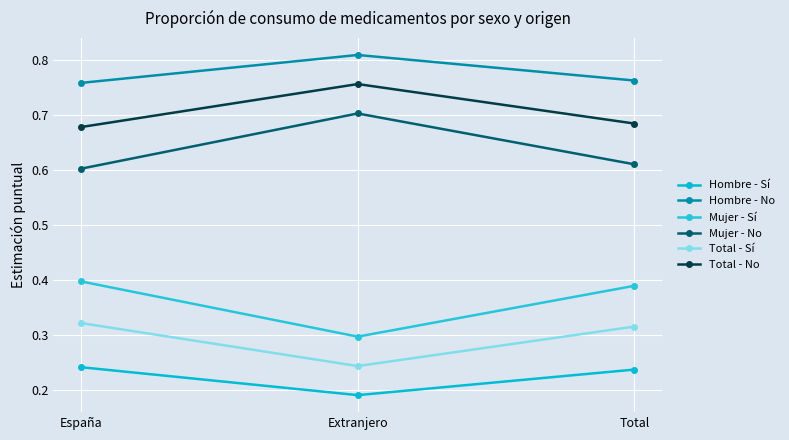

What position from the left is Extranjero?

2